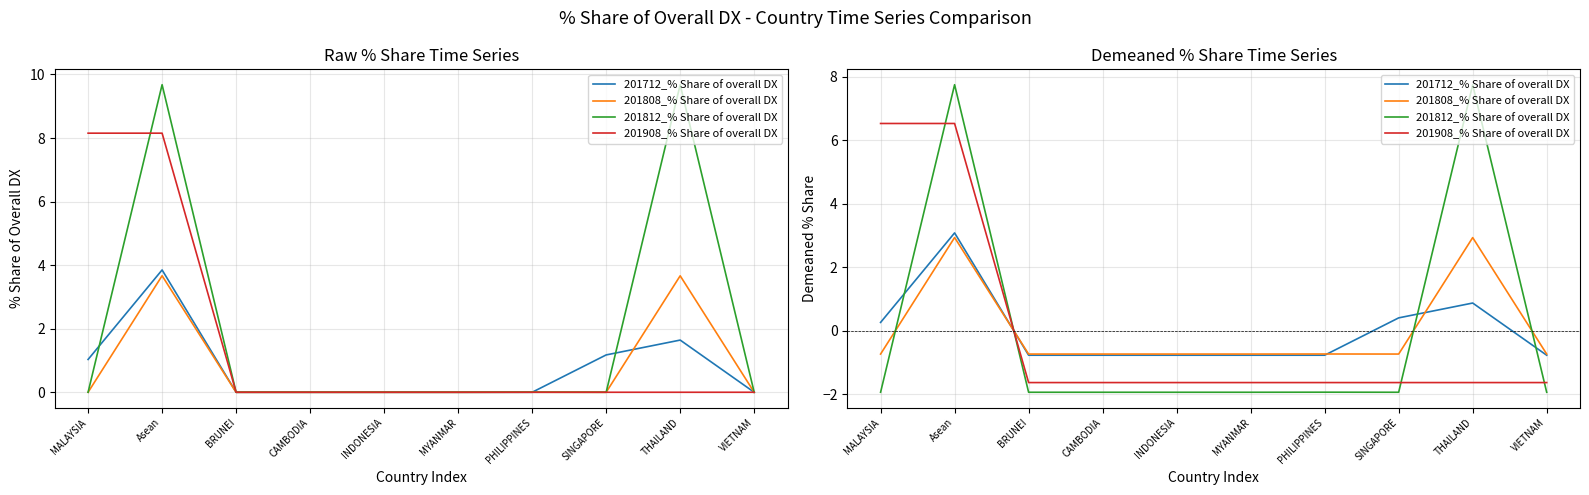

The 201812_% Share of overall DX series shows 7.7 at Asean. True or false?

True